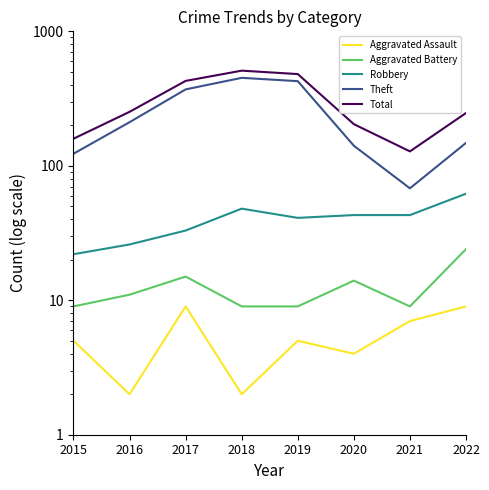

Reading right to left, extract all data points from this chart.

Aggravated Assault: 9	7	4	5	2	9	2	5
Aggravated Battery: 24	9	14	9	9	15	11	9
Robbery: 62	43	43	41	48	33	26	22
Theft: 148	68	141	426	451	370	211	123
Total: 247	128	204	481	510	428	252	159